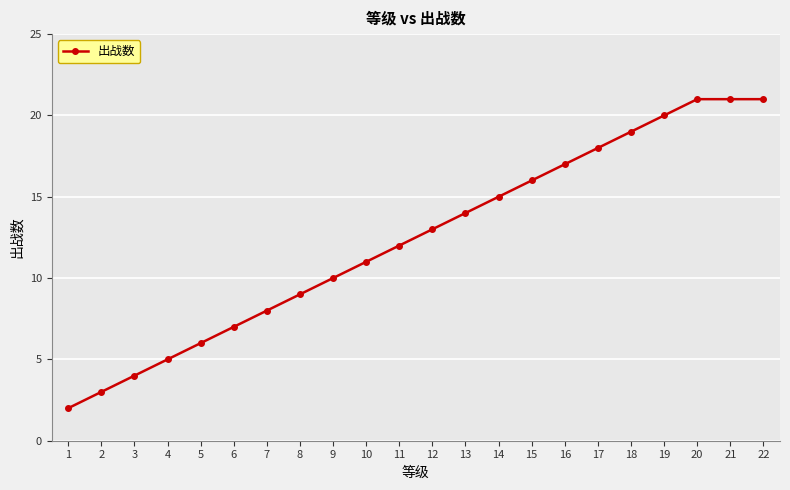

What is the greatest value displayed?

21